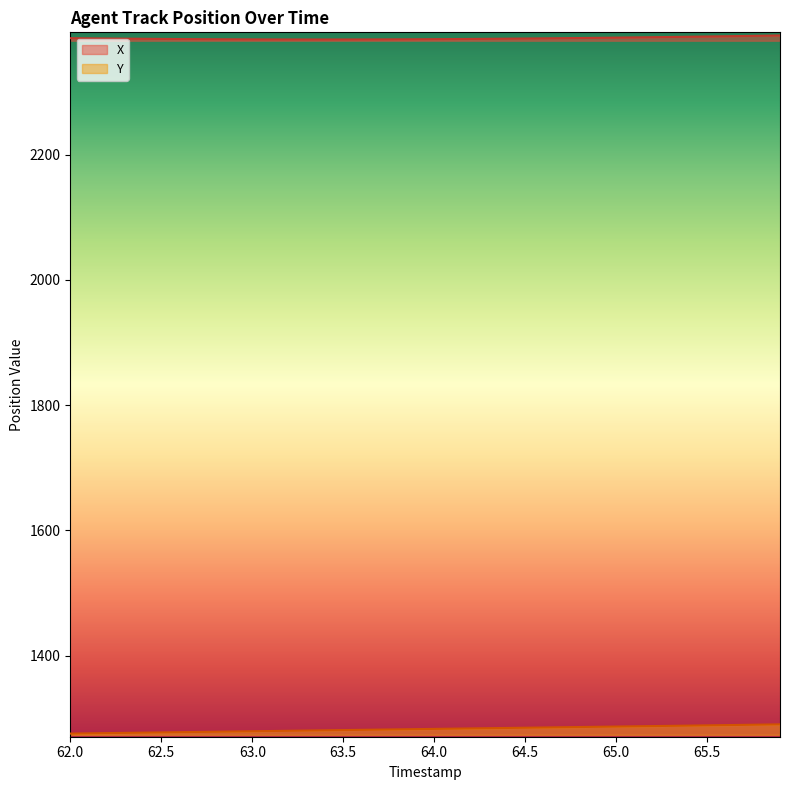

Which series has the widest spread of values?

Y